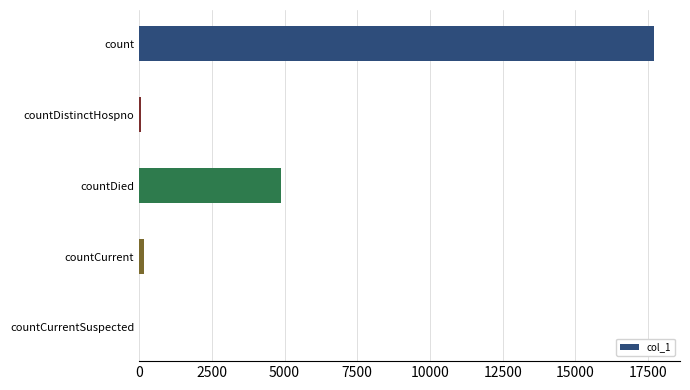

At which label is the value closest to 8855?

countDied